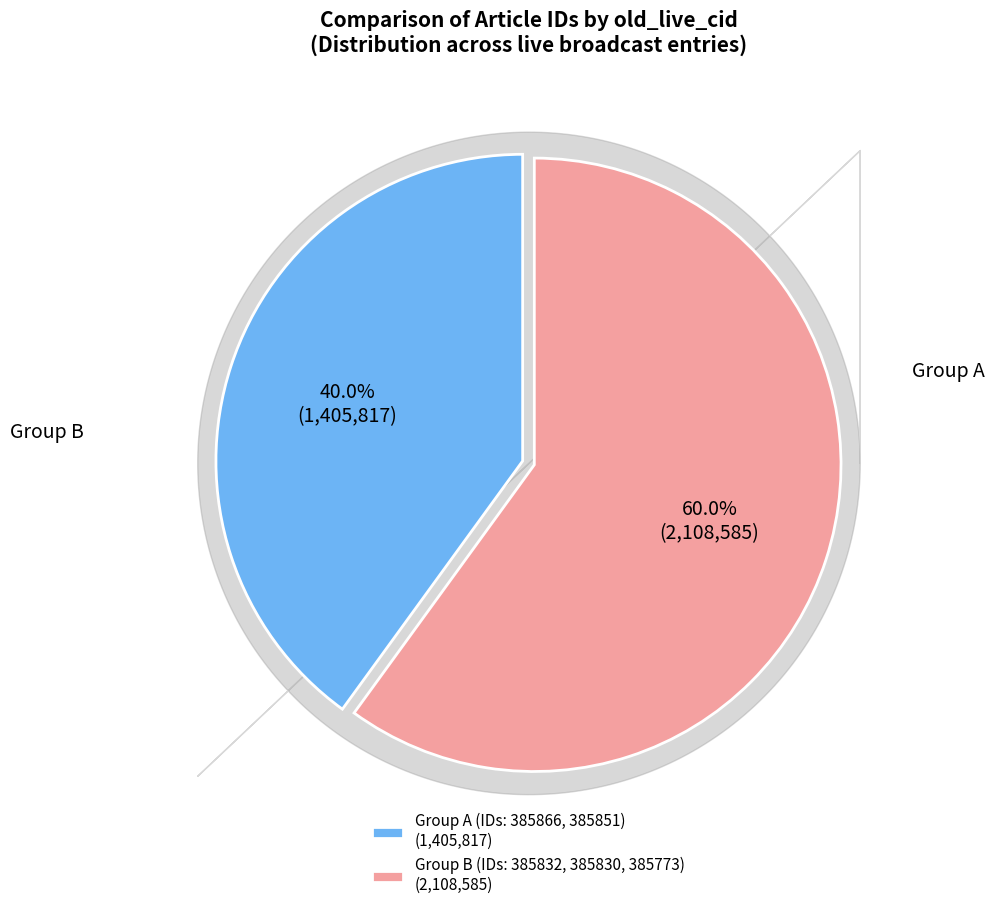

Which category has the smallest portion of the pie?

Group A (IDs: 385866, 385851) (1,405,817)